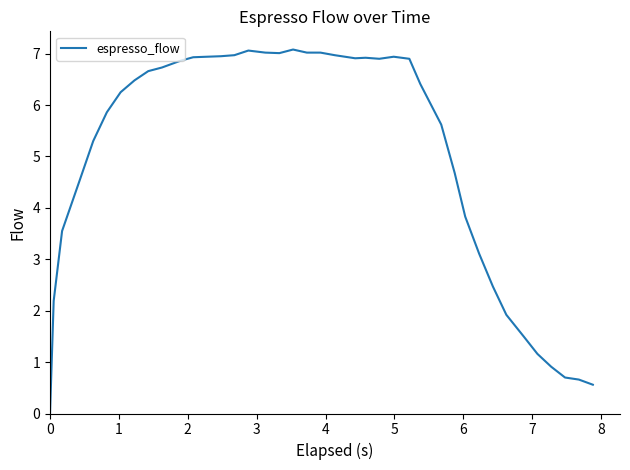

What is the difference between the maximum and minimum values?

7.1